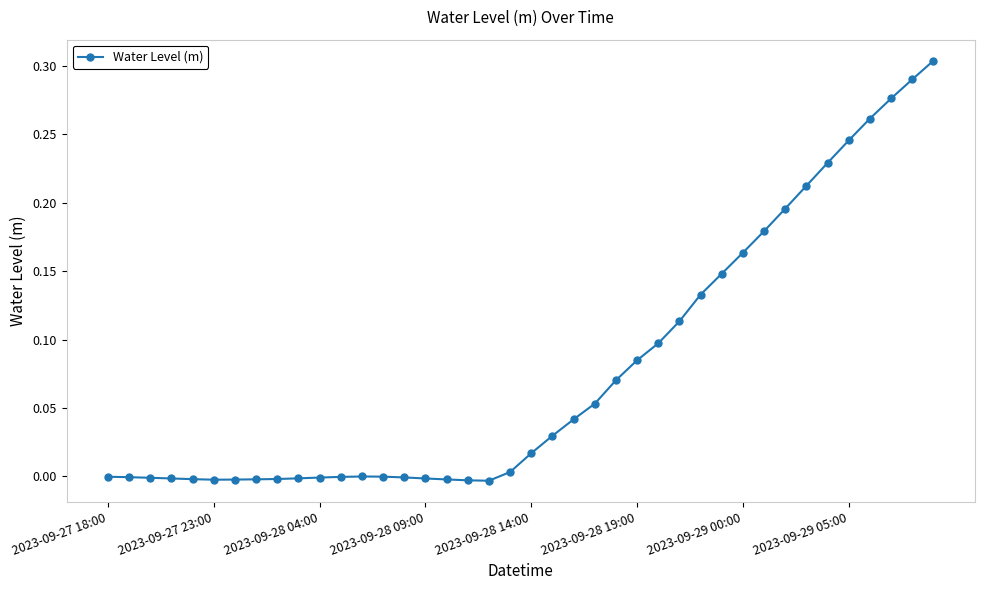

What is the sum of all values?

3.1